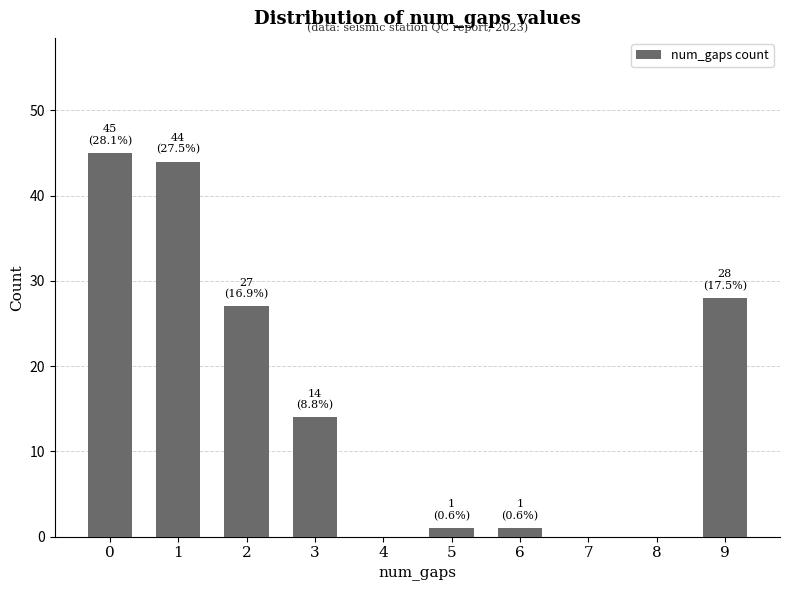

What is the change in value from 0 to 4?

-45